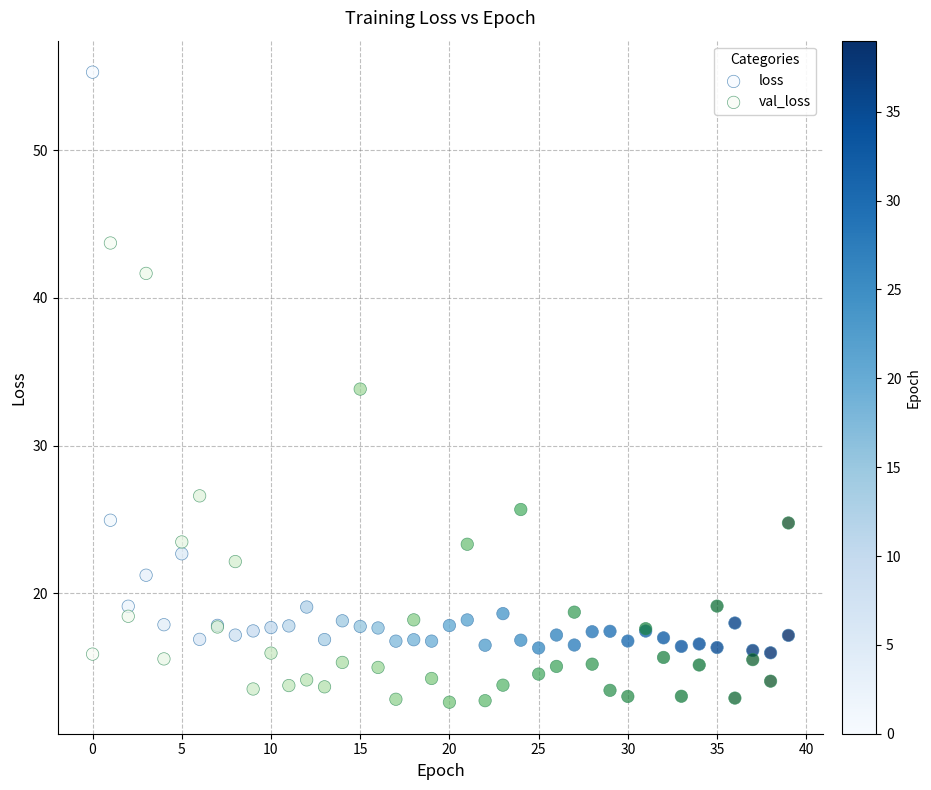

Across all series, what Y value is closest to 33?

33.8